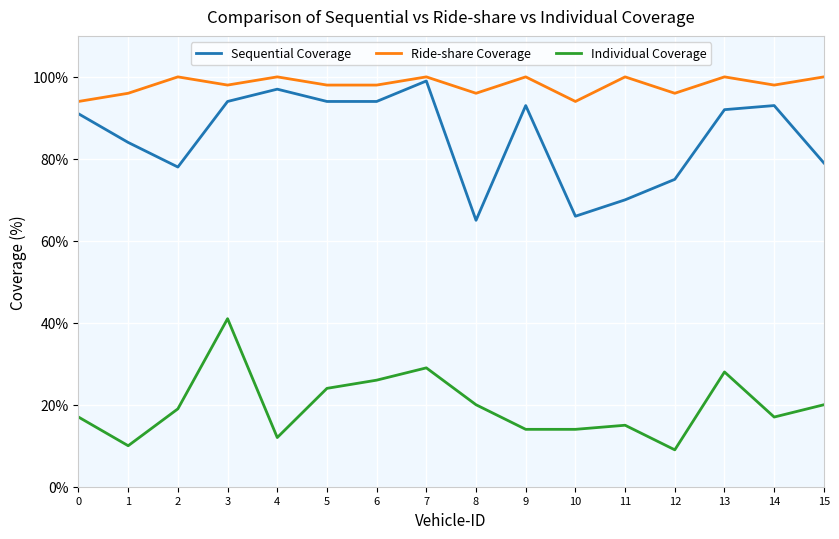

How many lines are shown in the chart?

3